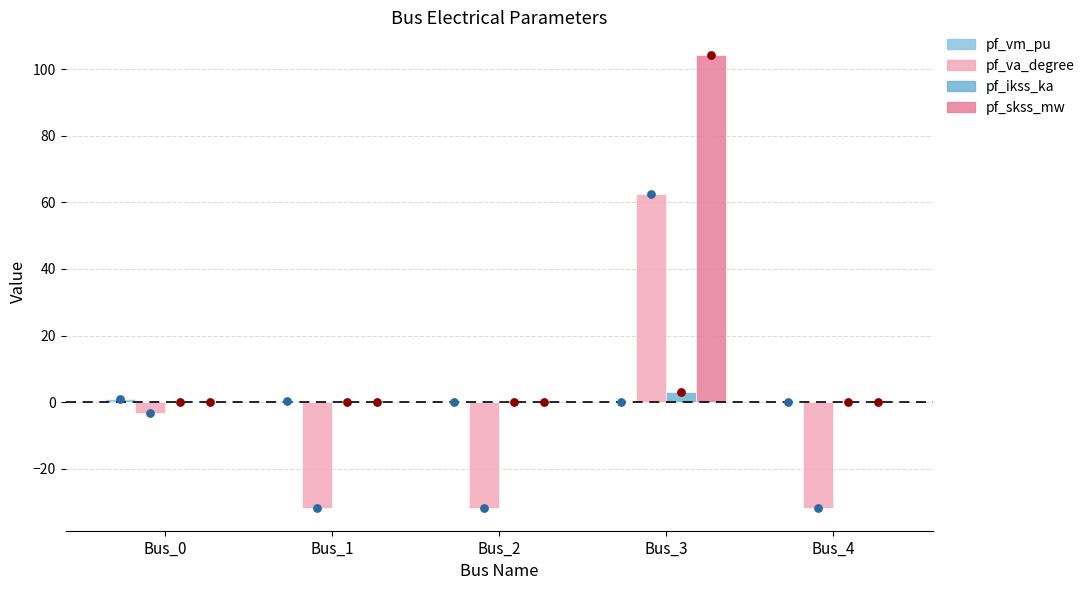

At how many categories does at least one series exceed -8?

5